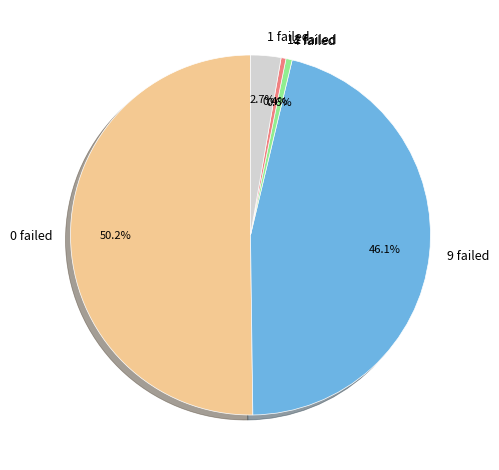

Between 0 failed and 9 failed, which is larger?

0 failed